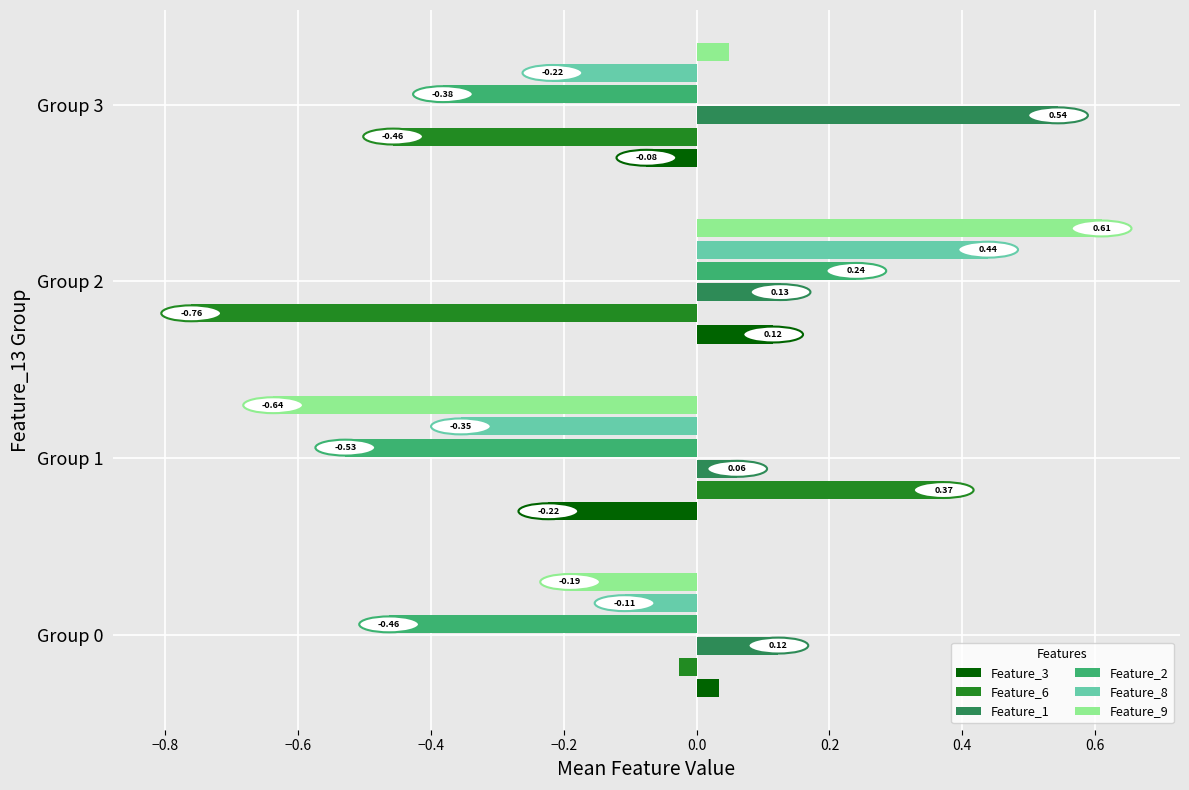

What is the difference between the maximum and minimum values in the Feature_6 series?

1.1